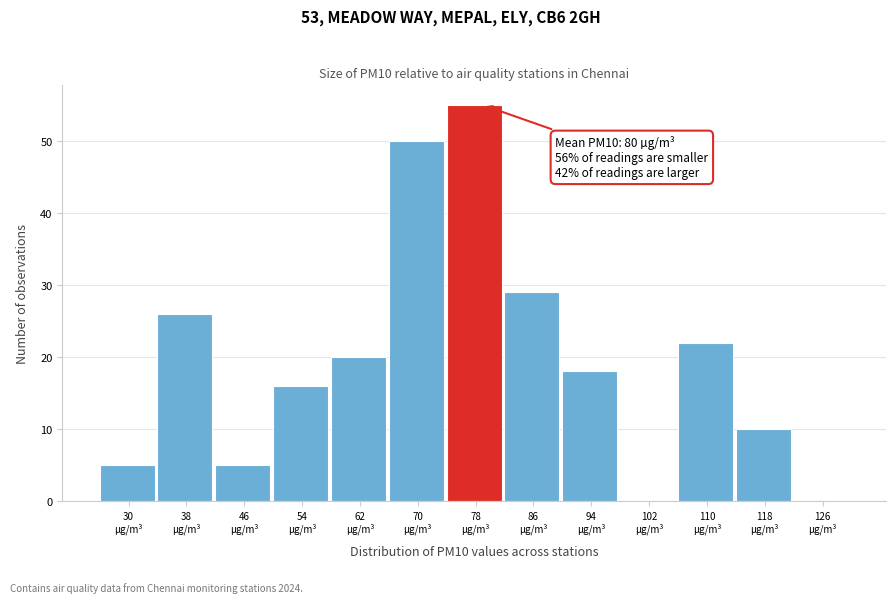

What is the maximum value shown in the chart?

55